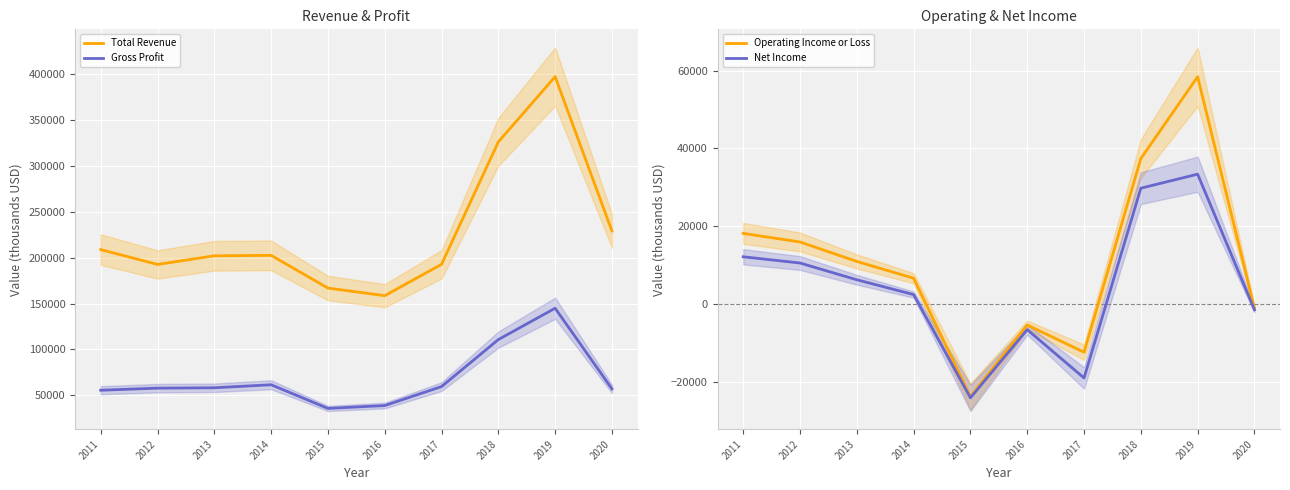

Does the chart display data point markers on the line(s)?

No